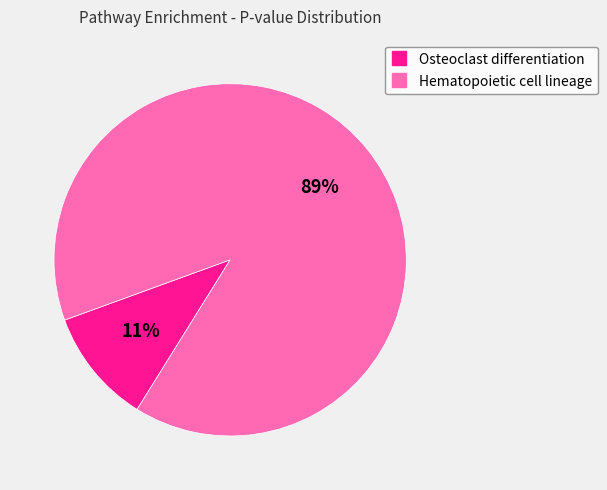

The Hematopoietic cell lineage slice represents 99% of the pie. True or false?

False